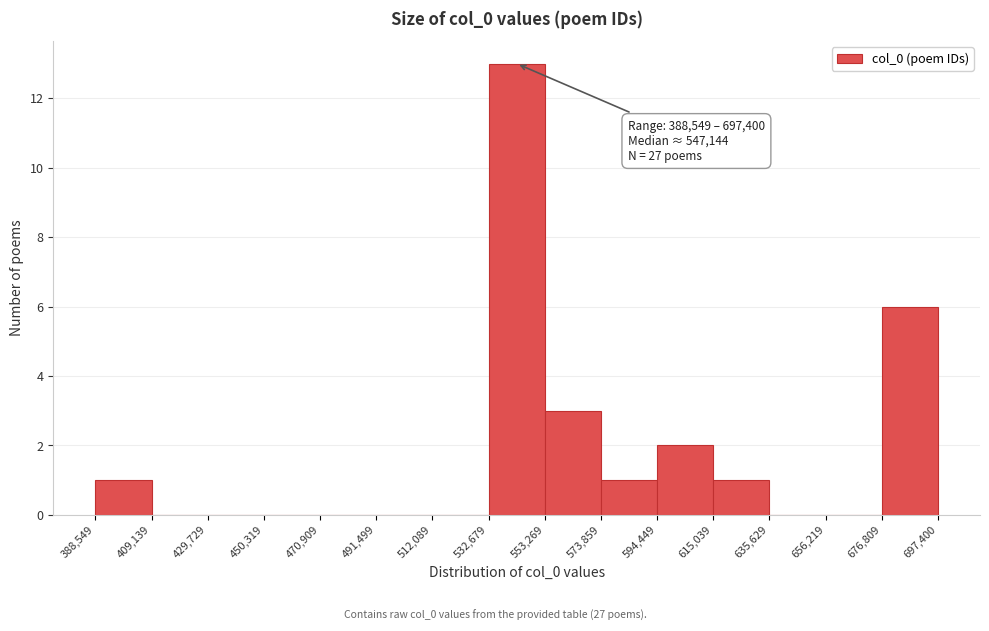

Which range on the x-axis has the tallest bar?

532,679 to 553,269